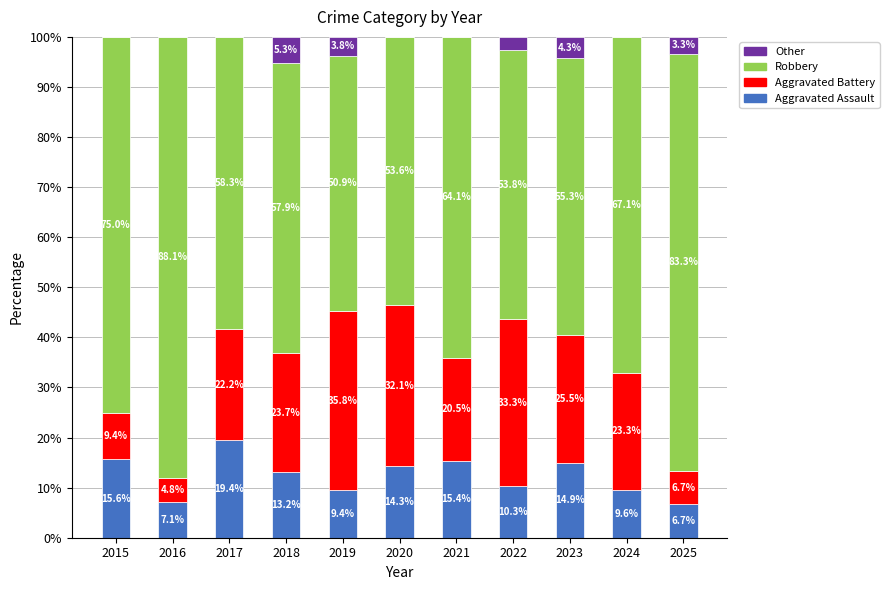

What is the total value across all series at 2020?

100.0